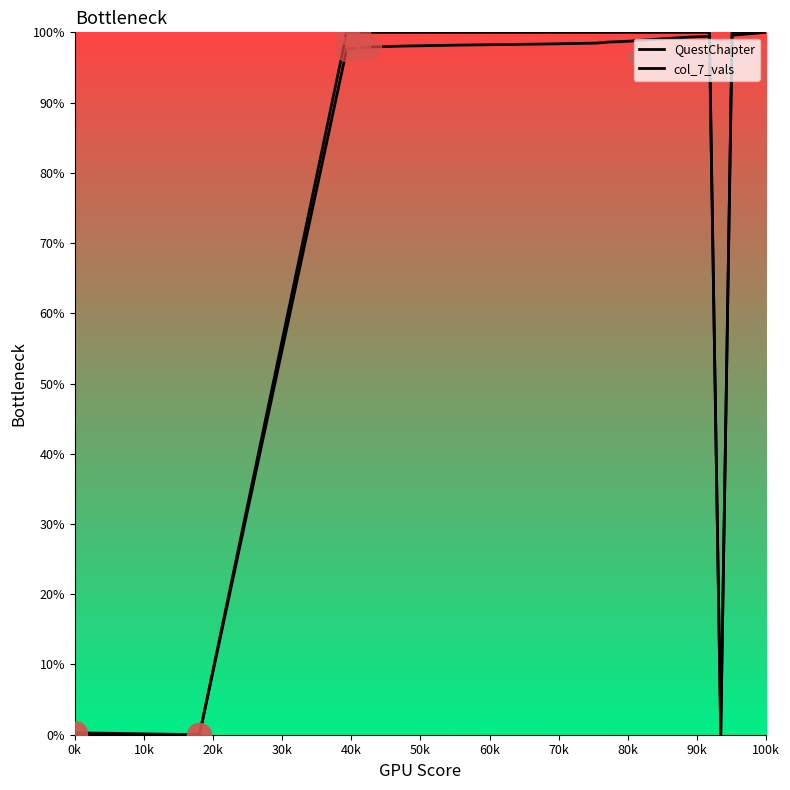

How many lines are shown in the chart?

2